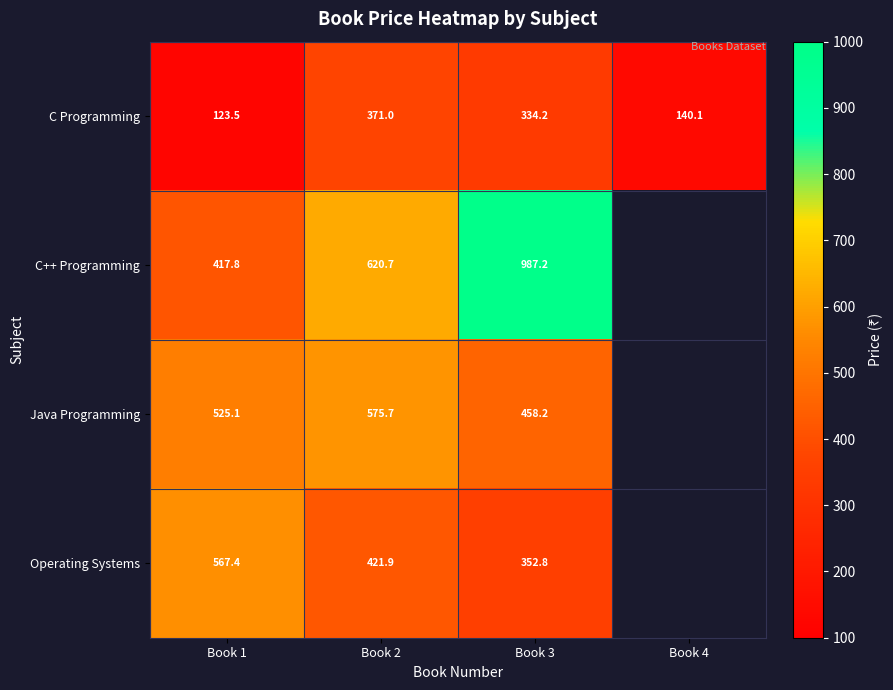

What is the spread (max minus min) of values at Book 3?

653.0